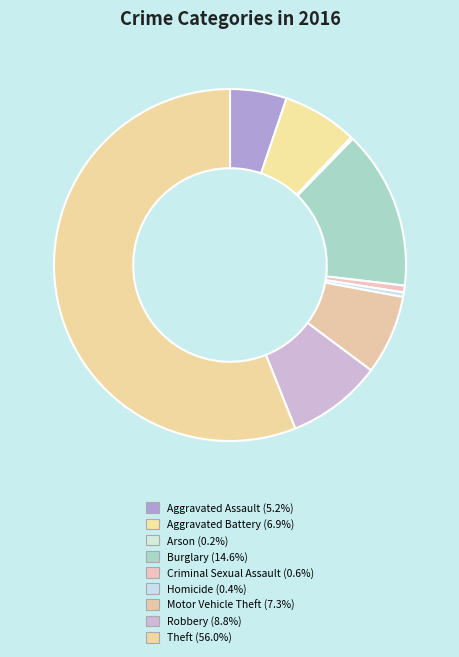

How many segments does this pie chart have?

9